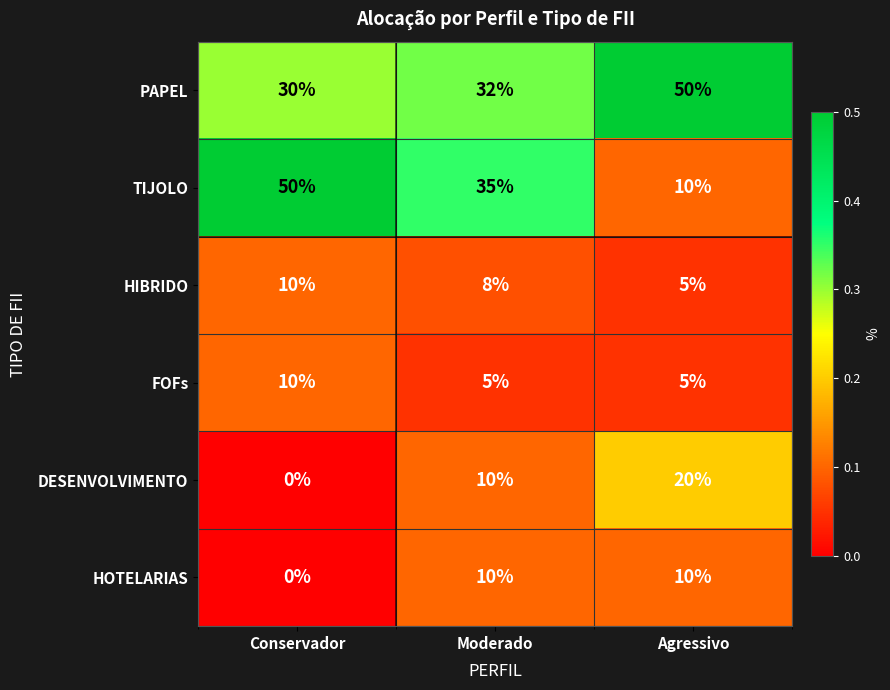

Where is PAPEL nearest to the value 40?

Moderado